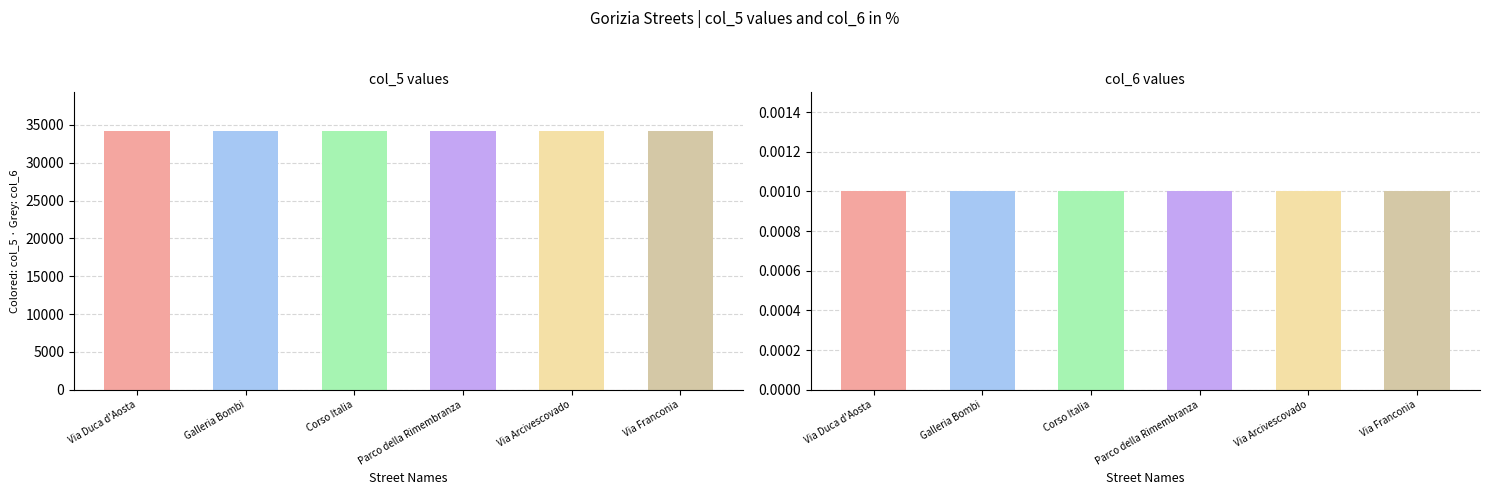

Which series has the largest range (max minus min)?

Noise ceiling (col_5 max)